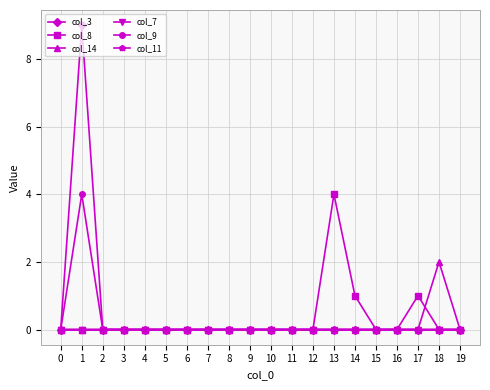

What is the difference between the highest and lowest values at 13?

4